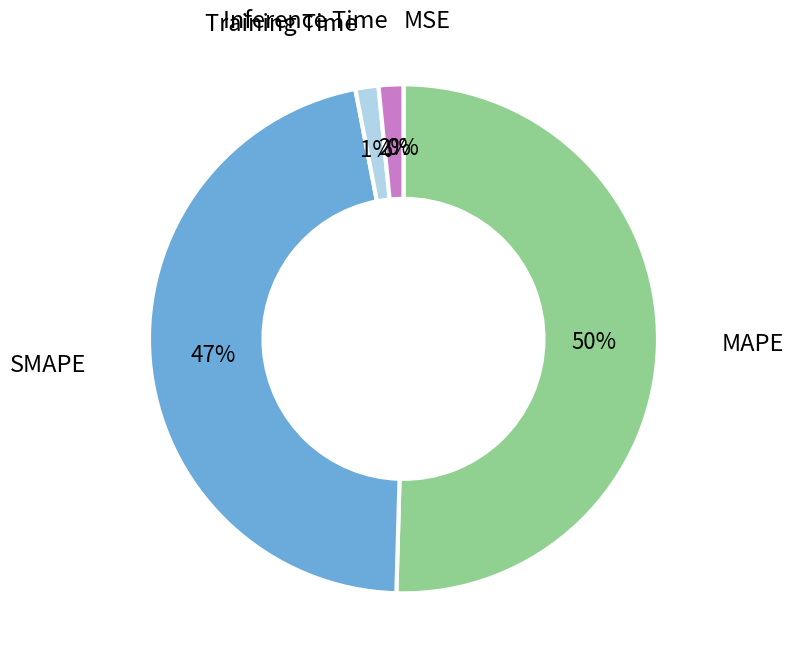

To the nearest percent, what is the difference between the largest and smallest slice percentages?

50%